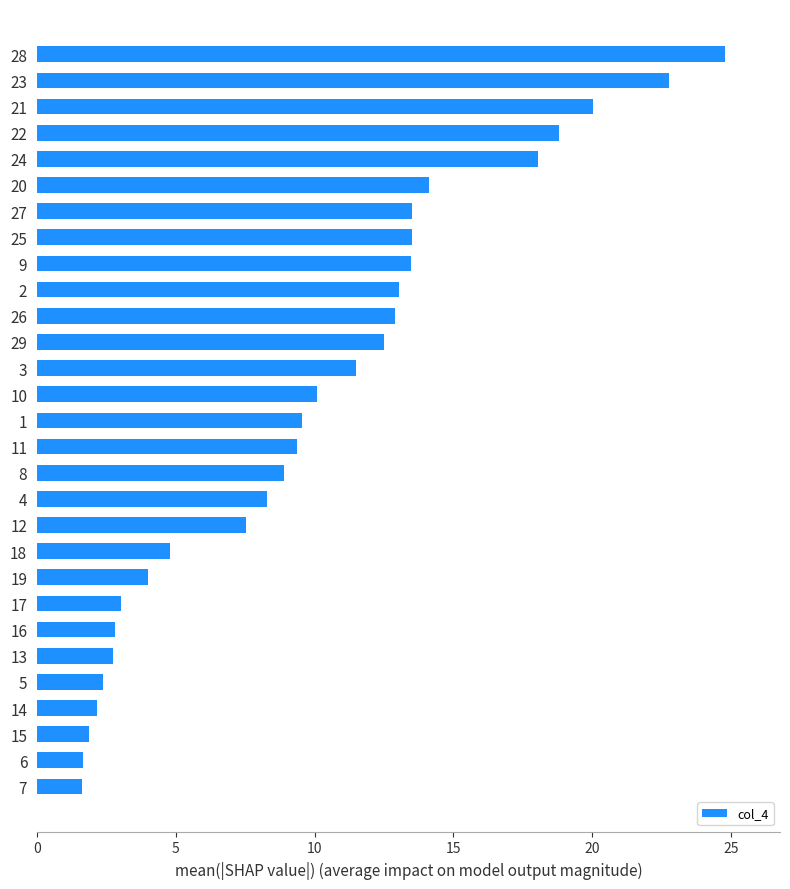

The chart shows a value of 4.7 at 22. True or false?

False